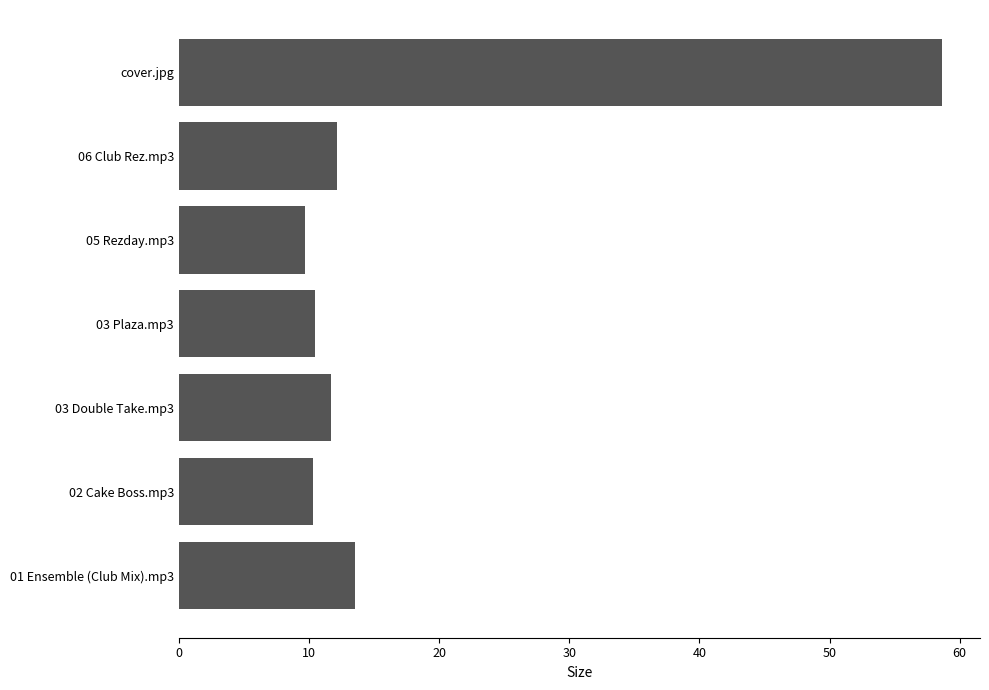

What is the average value?

18.1